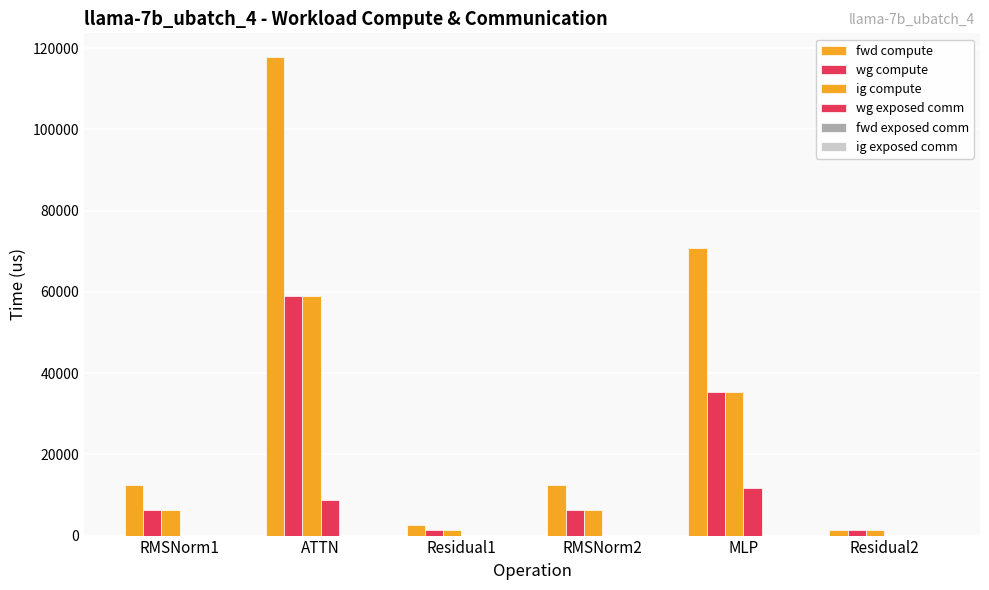

How many groups of bars are there?

6